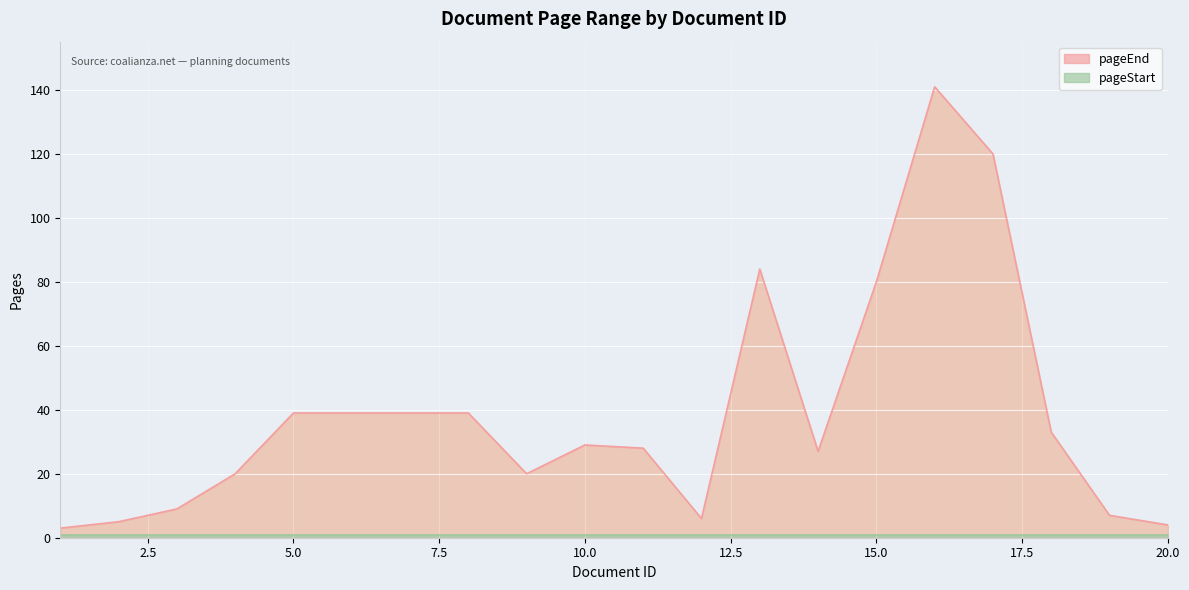

True or false: the data shows 39 at 5.

True